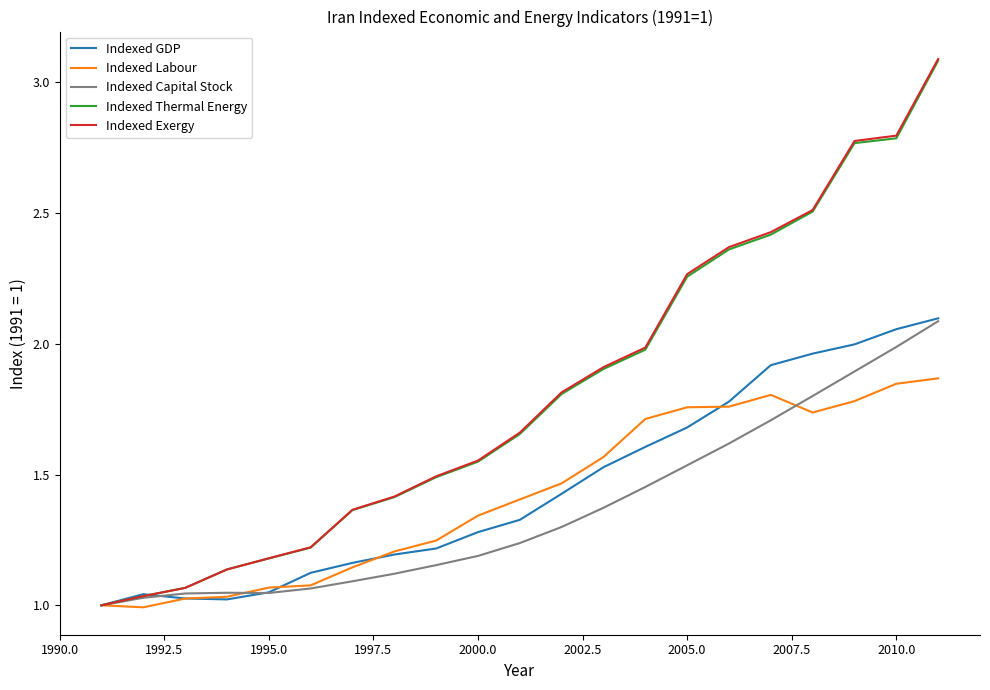

What is the difference between the maximum and second lowest values in the Indexed Labour series?

0.9